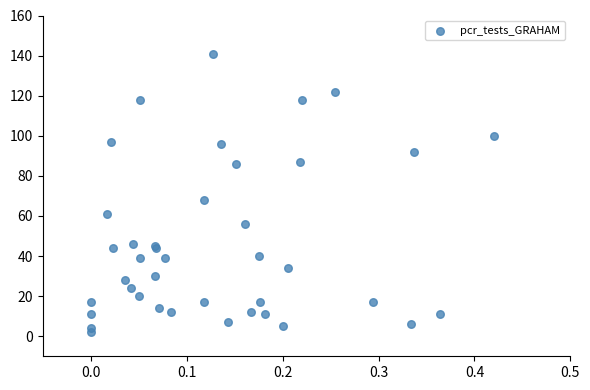

What Y value in the scatter plot is closest to 71?

68